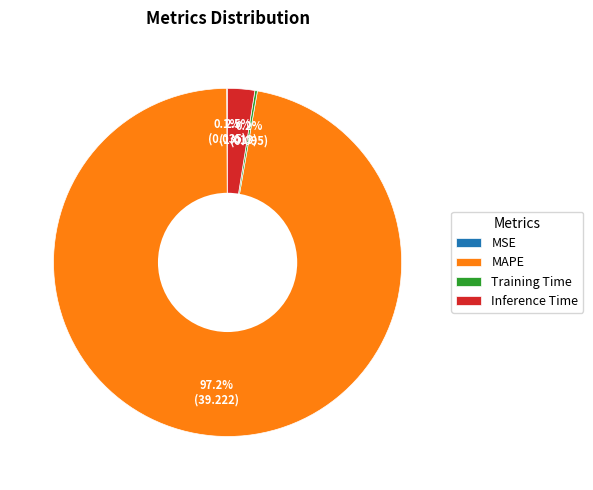

Is there any slice that represents more than half of the pie?

Yes